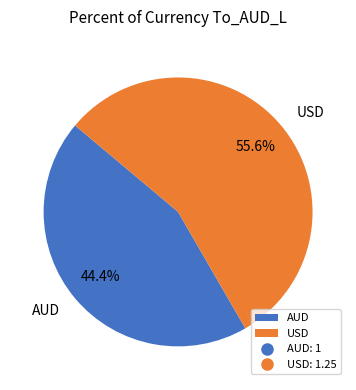

How many segments does this pie chart have?

2